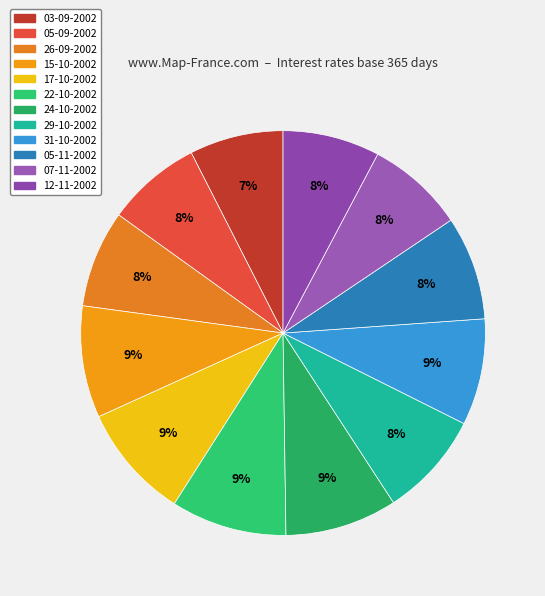

Is it true that 17-10-2002 is 15% of the pie?

False